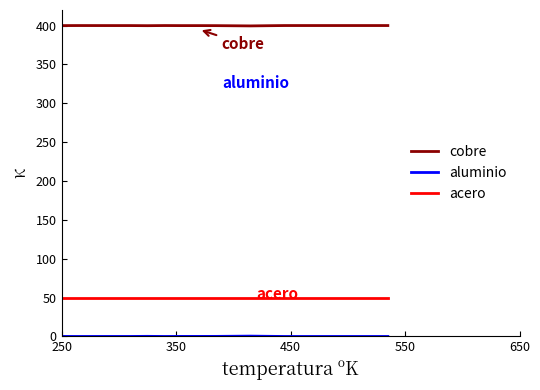

What is the highest value of the cobre series?

400.0